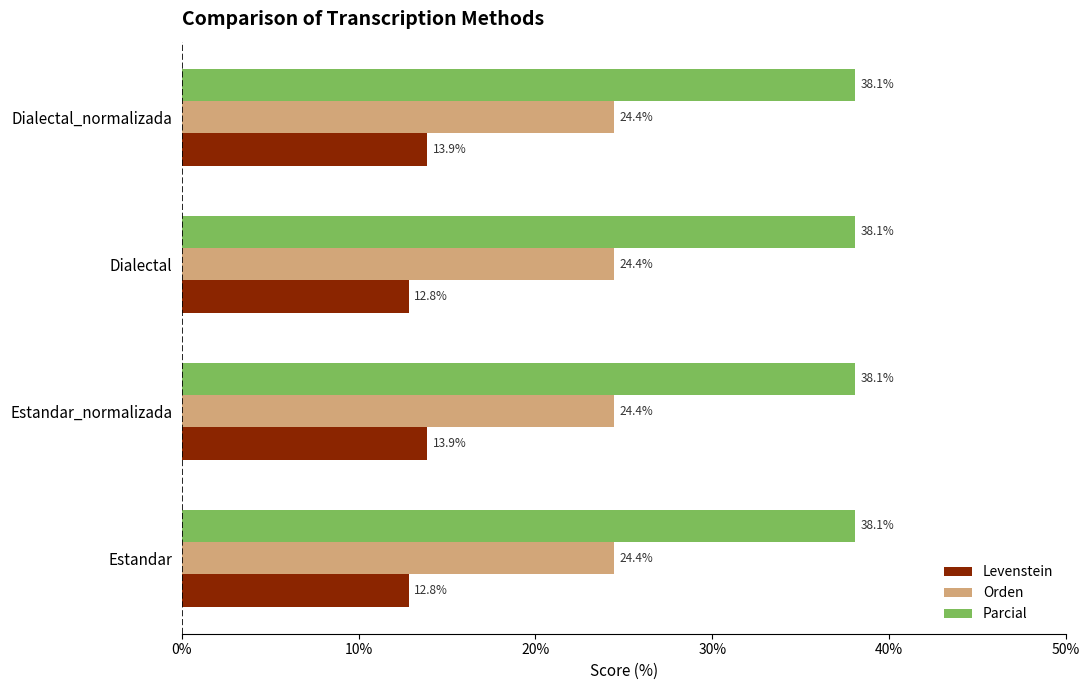

What is the minimum value for Levenstein?

12.8